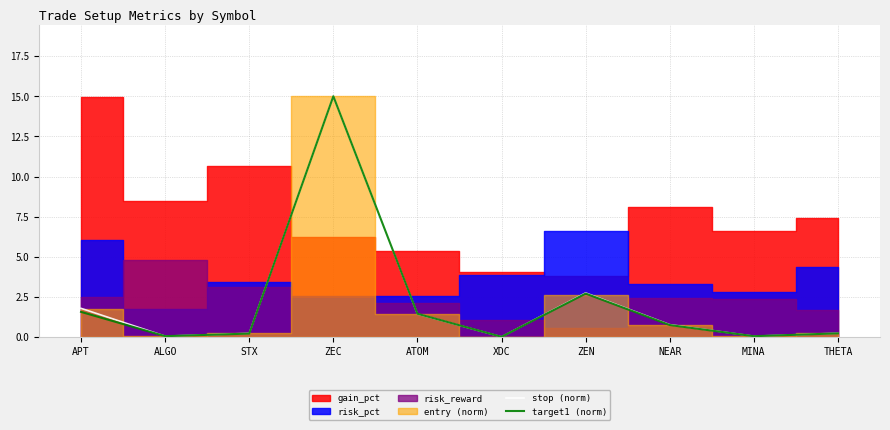

The value of target1 (norm) at XDC is 0.0. True or false?

True